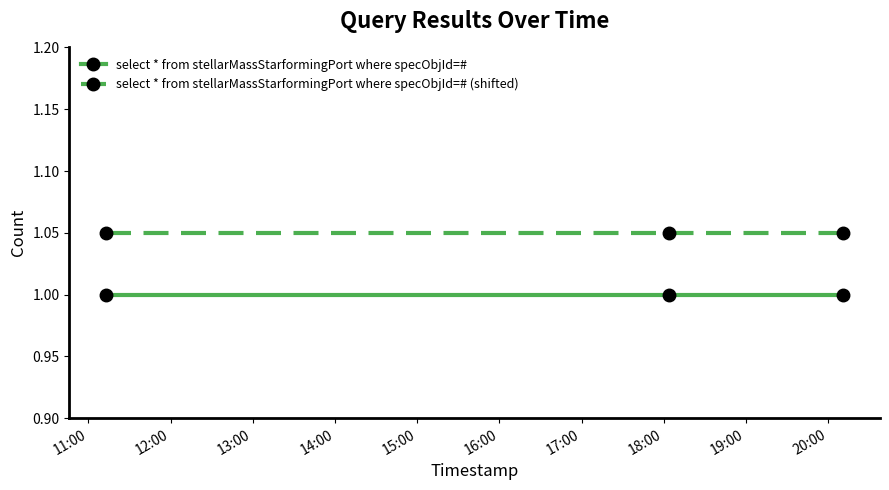

What is the value of the select * from stellarMassStarformingPort where specObjId=# point at the 2nd from the left?

1.0